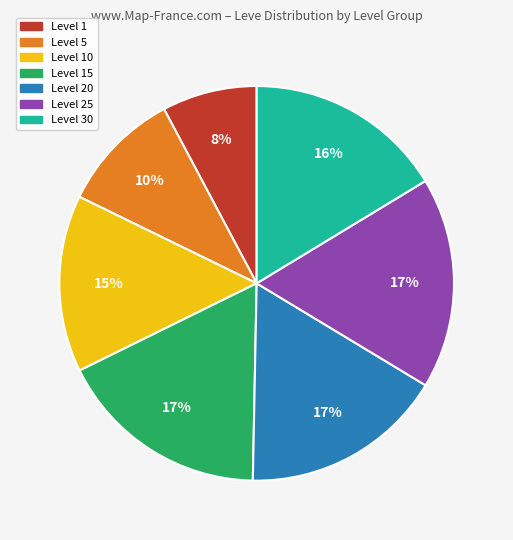

Does any single category account for the majority?

No